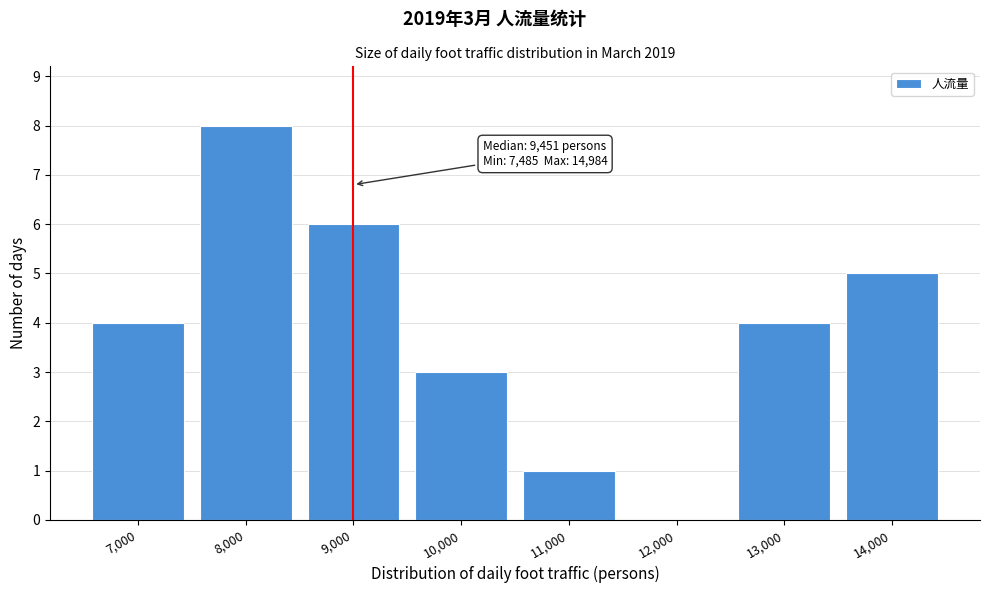

Reading right to left, list all the values displayed in this chart.

14,000=5	13,000=4	12,000=0	11,000=1	10,000=3	9,000=6	8,000=8	7,000=4